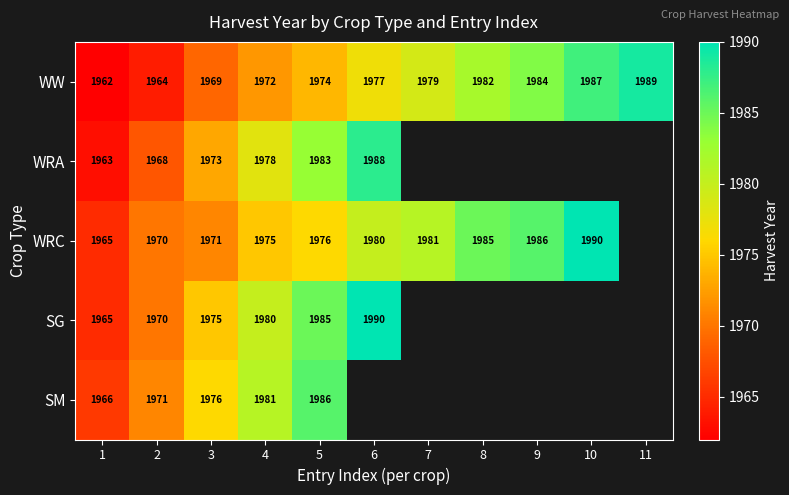

What is the sum of the WRC values at 8 and 5?

3961